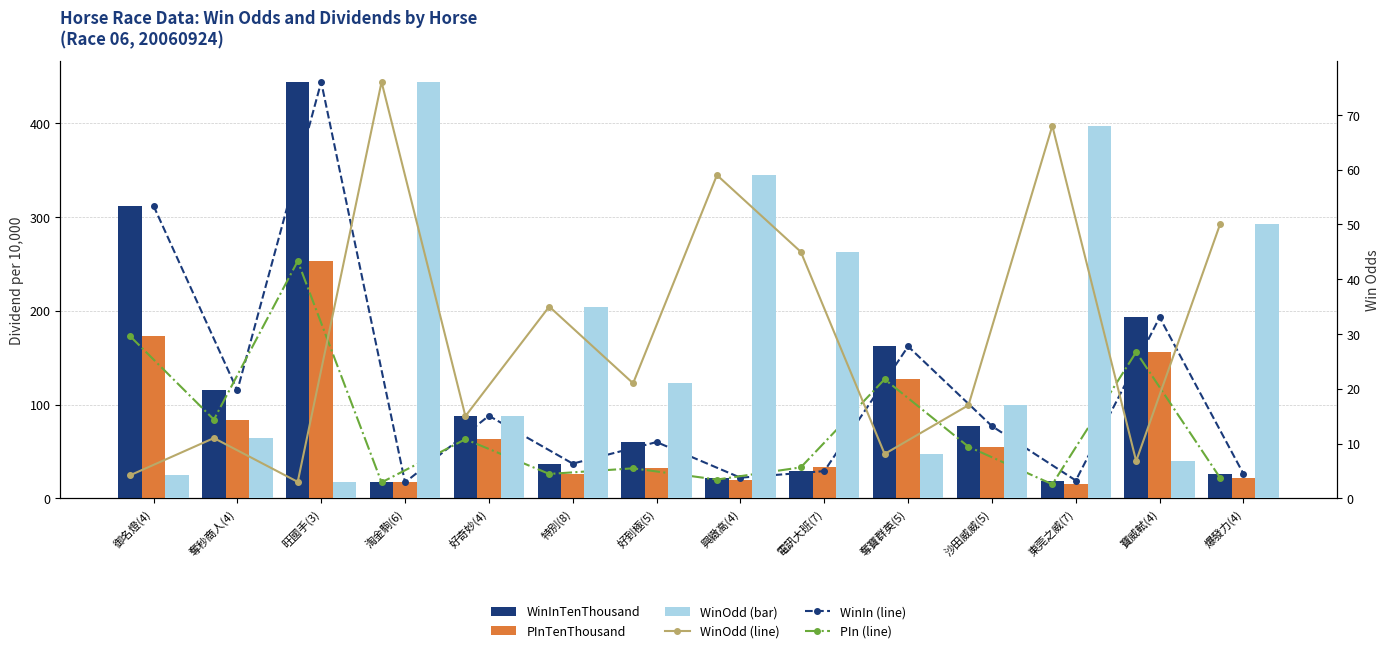

What is the total value across all series at 奪秒商人(4)?

420.0